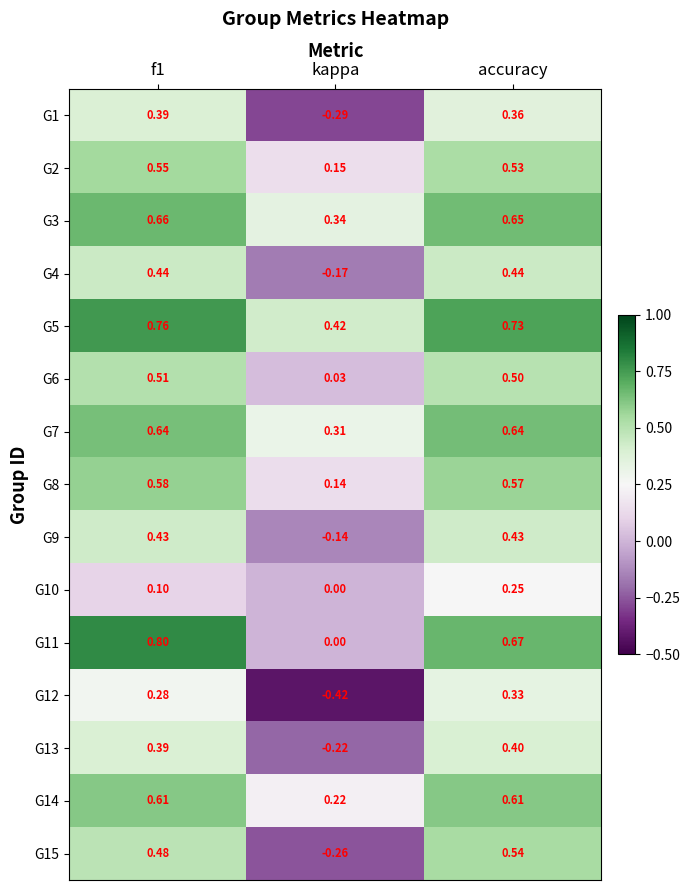

How many distinct data groups are displayed?

15